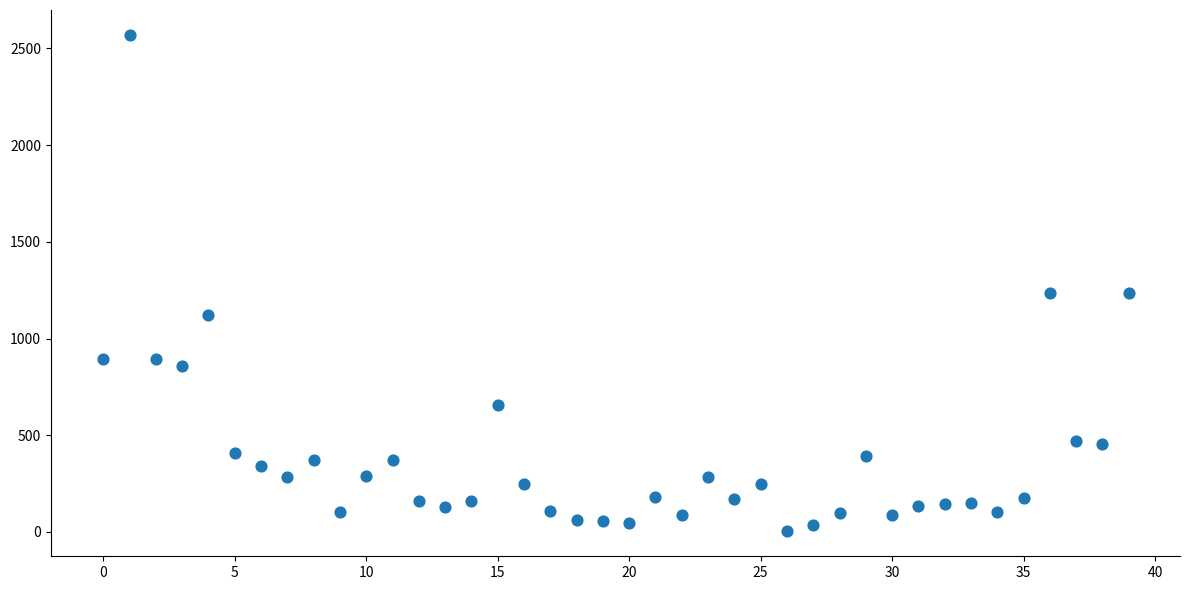

What is the range of Y values (max minus min)?

2567.4